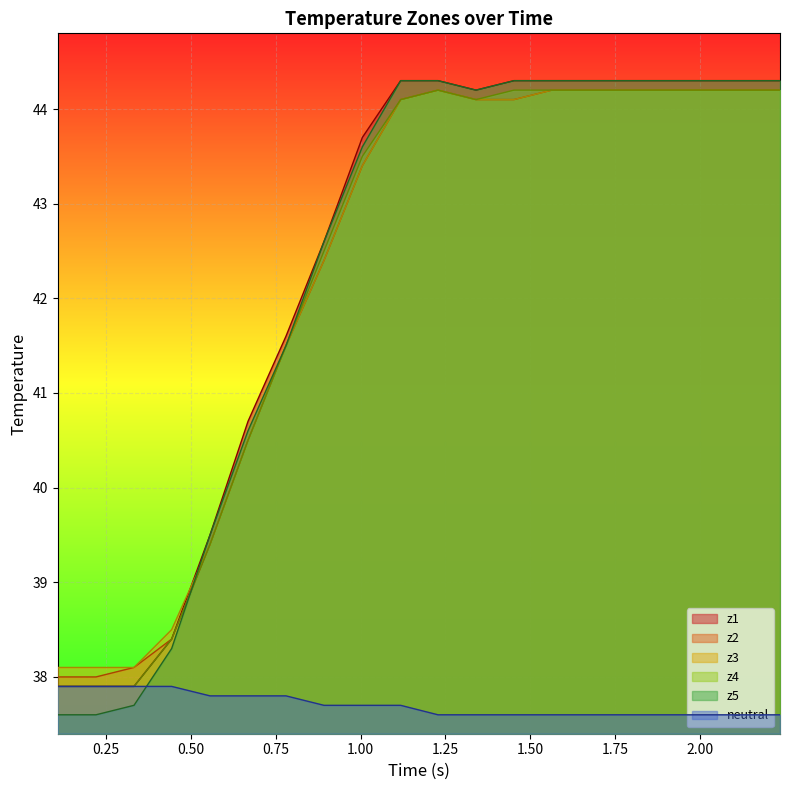

True or false: neutral and z3 intersect in this chart.

False